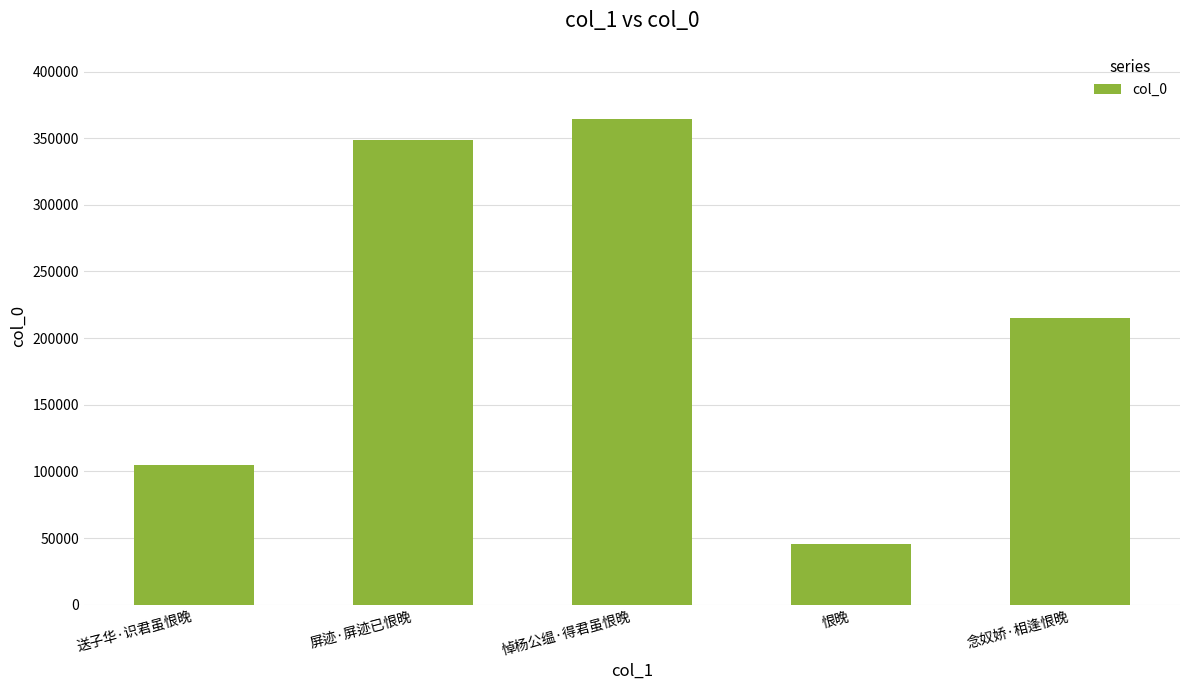

Rank the categories by value from lowest to highest.

恨晚, 送子华·识君虽恨晚, 念奴娇·相逢恨晚, 屏迹·屏迹已恨晚, 悼杨公缊·得君虽恨晚